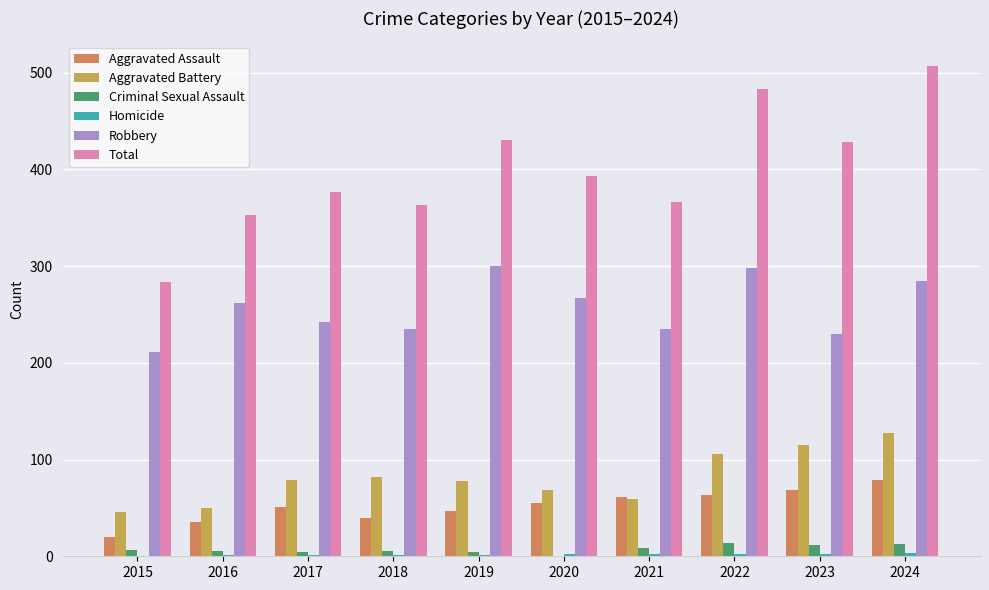

What is the difference between the highest and lowest values at 2017?

376